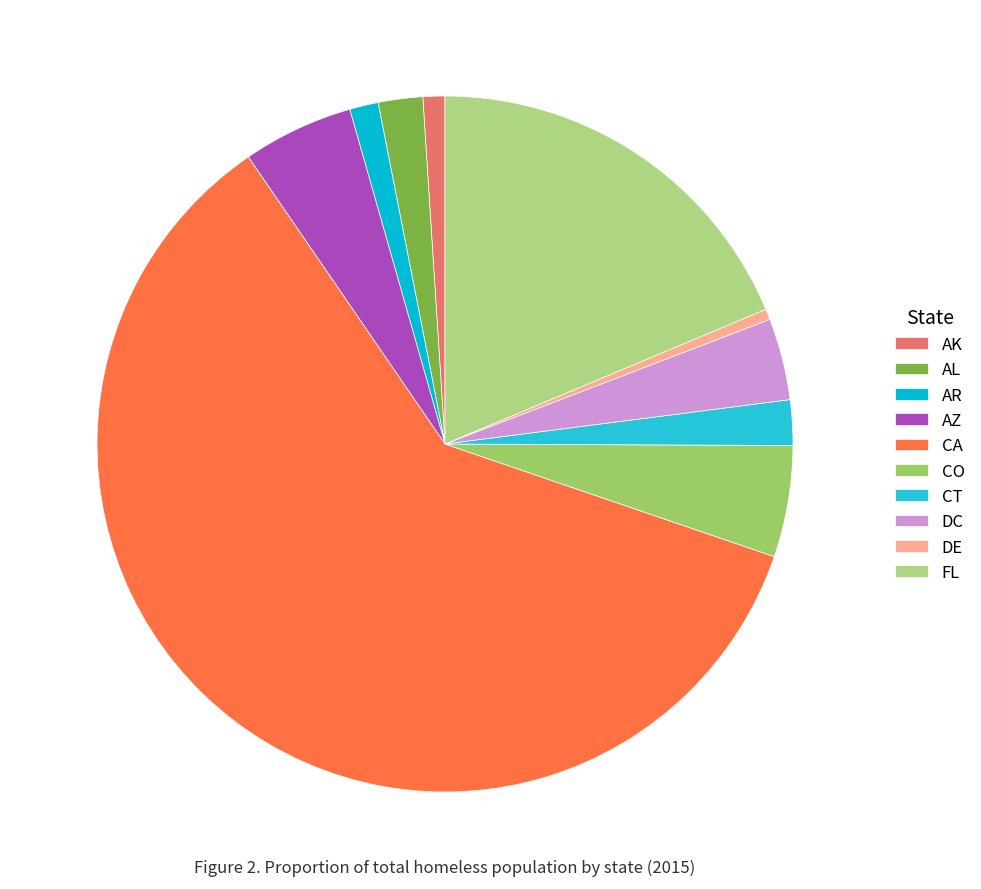

Which slice is the smallest?

DE